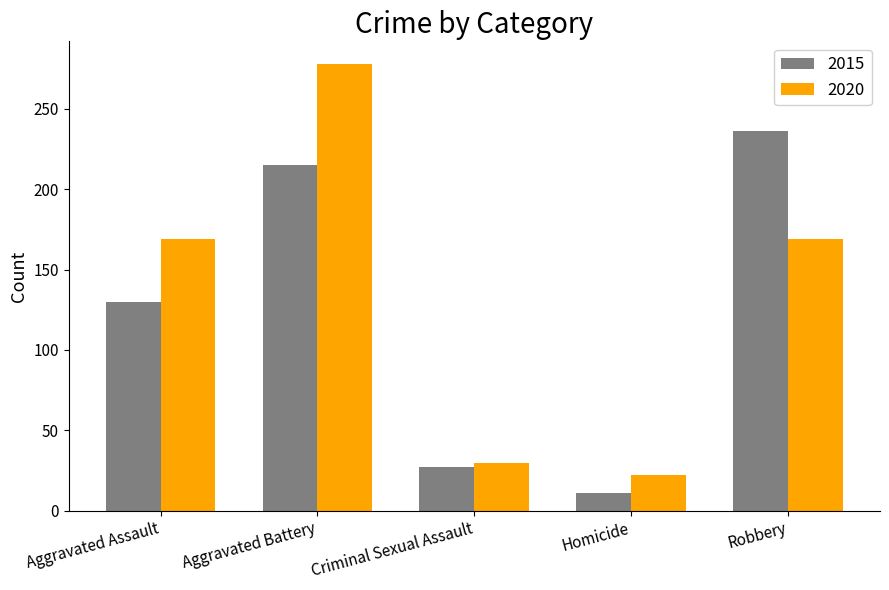

Which category has the lowest value across all series?

Homicide